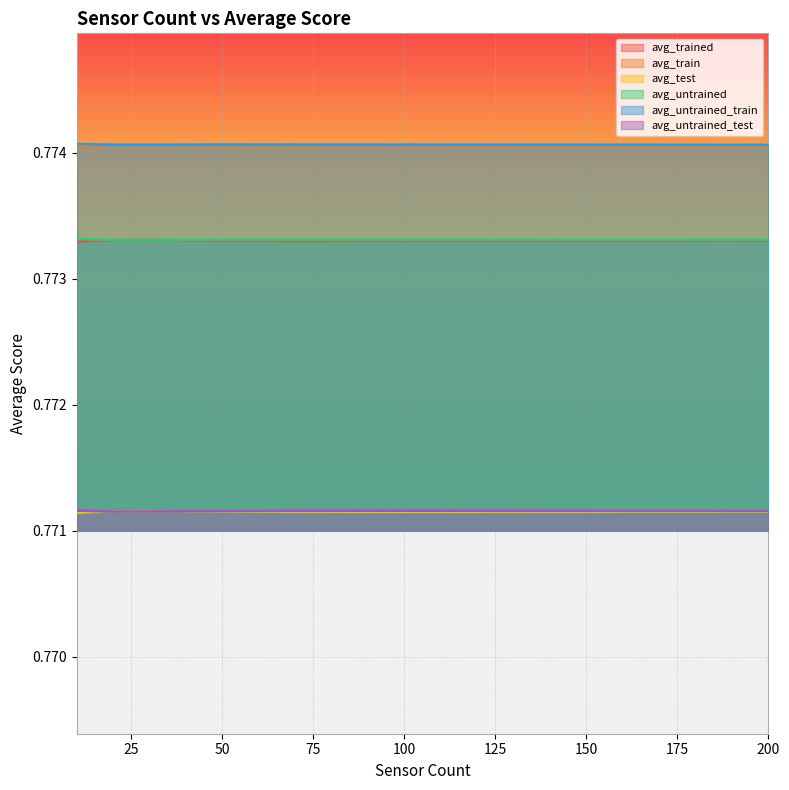

What is the highest value of the avg_trained series?

0.8